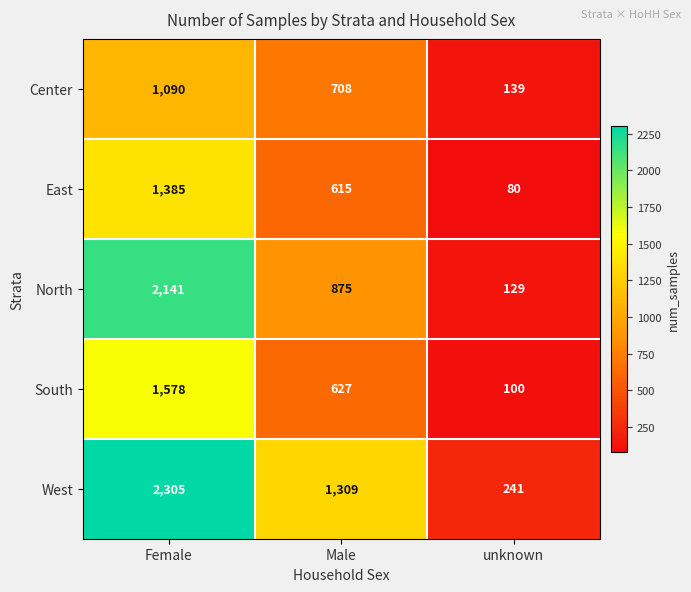

What is the greatest value displayed?

2305